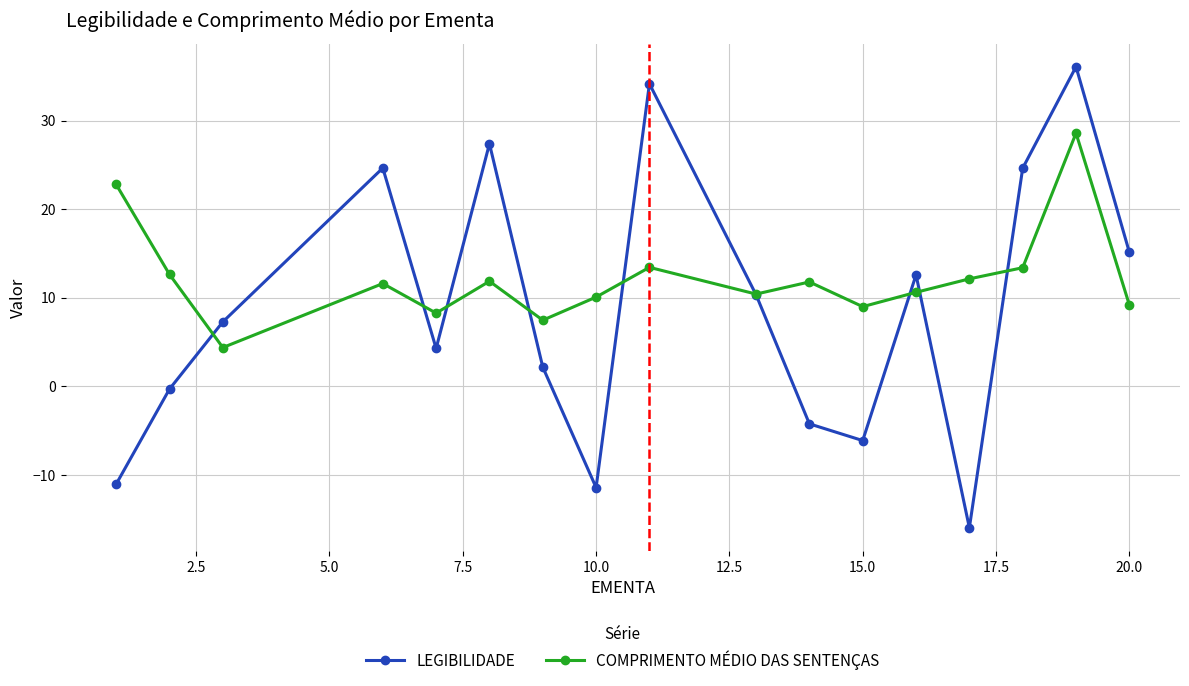

What is the maximum value shown in the chart?

36.1